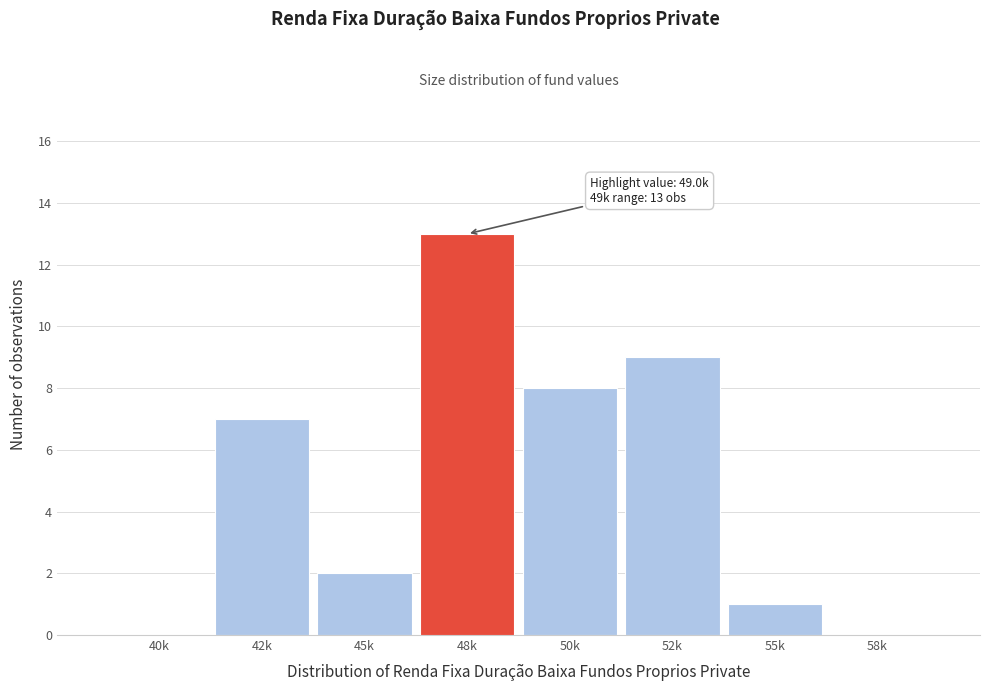

Reading left to right, transcribe all the data shown in this chart.

40k=0	42k=7	45k=2	48k=13	50k=8	52k=9	55k=1	58k=0